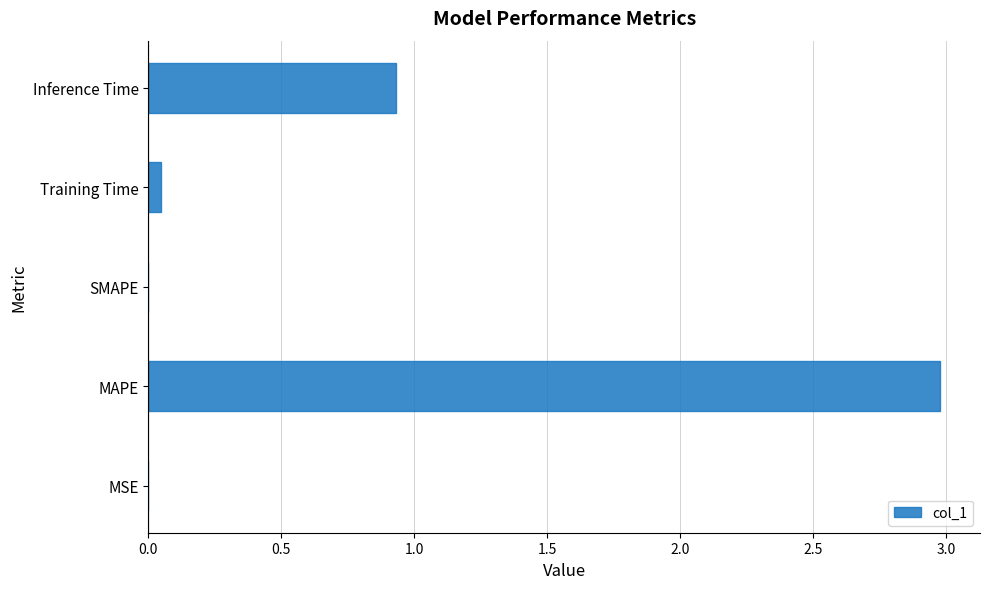

What is the sum of all values?

4.0